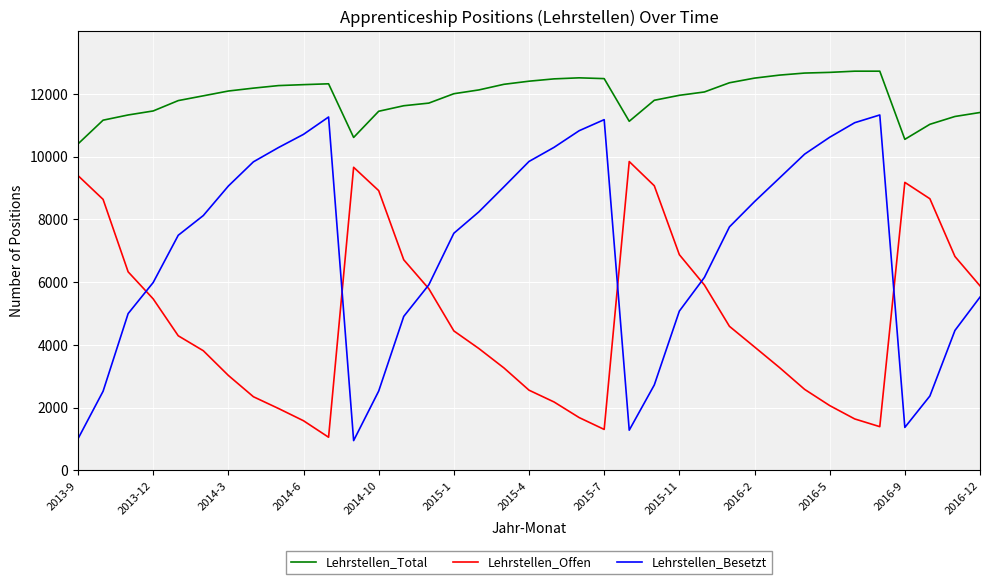

What are all the series names shown in the legend?

Lehrstellen_Total, Lehrstellen_Offen, Lehrstellen_Besetzt